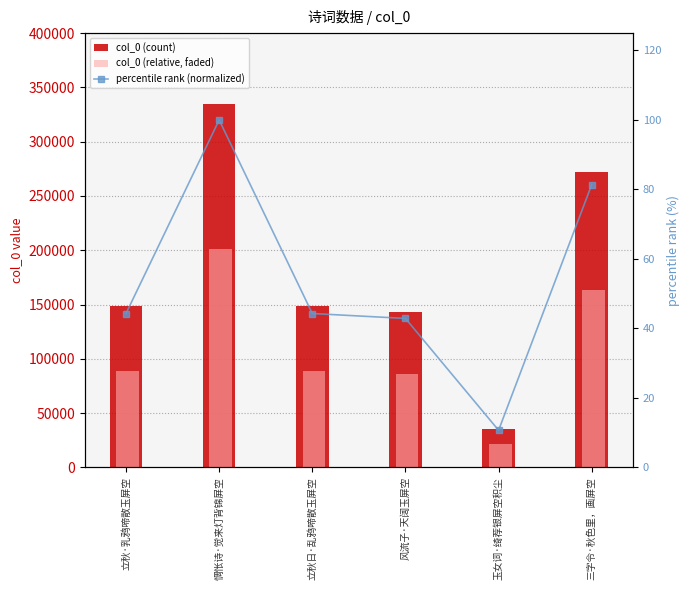

What is the spread (max minus min) of values at 三字令·秋色里，画屏空?

272378.6